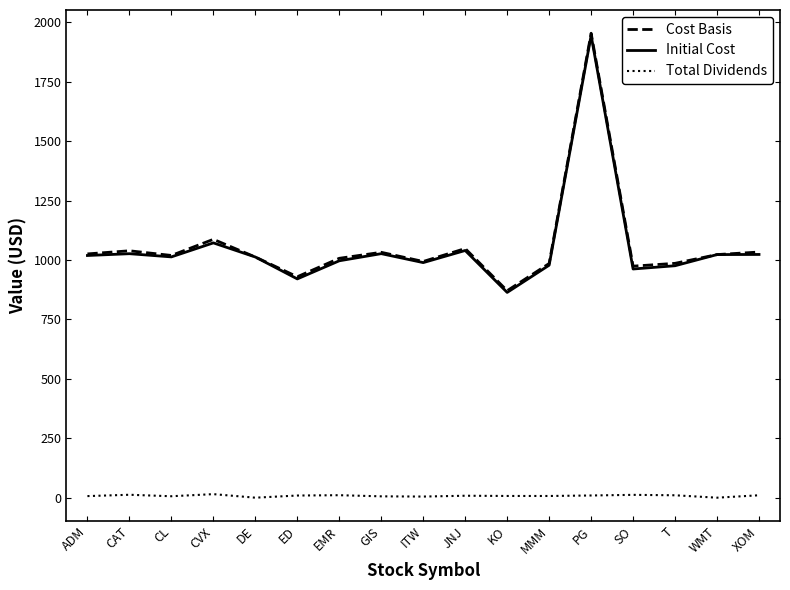

At which category is the sum across all series the highest?

PG